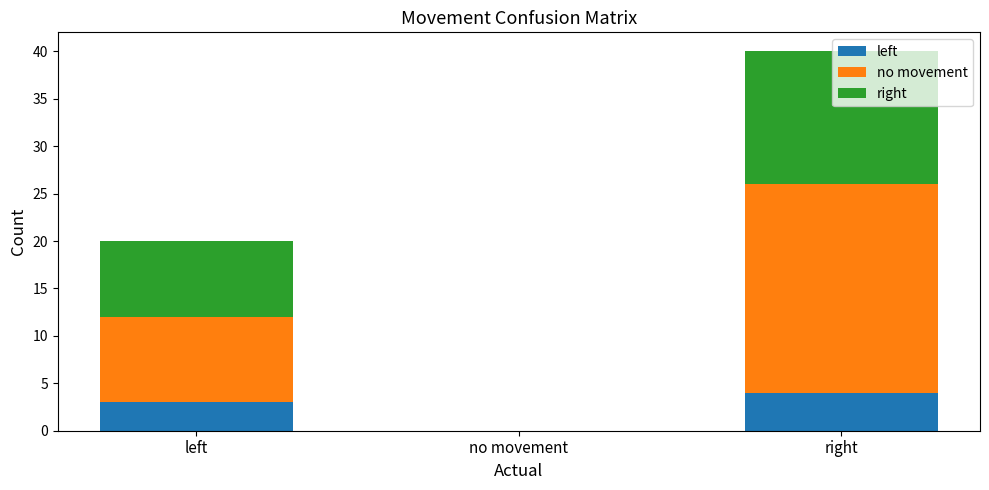

What is the total value across all series at left?

20